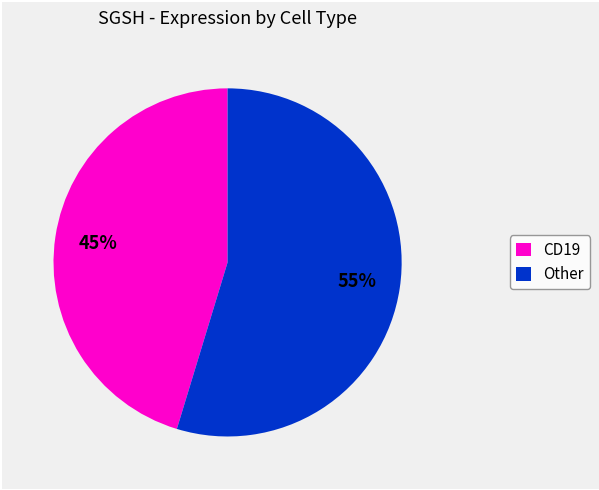

Rank the categories by value from lowest to highest.

CD19, Other